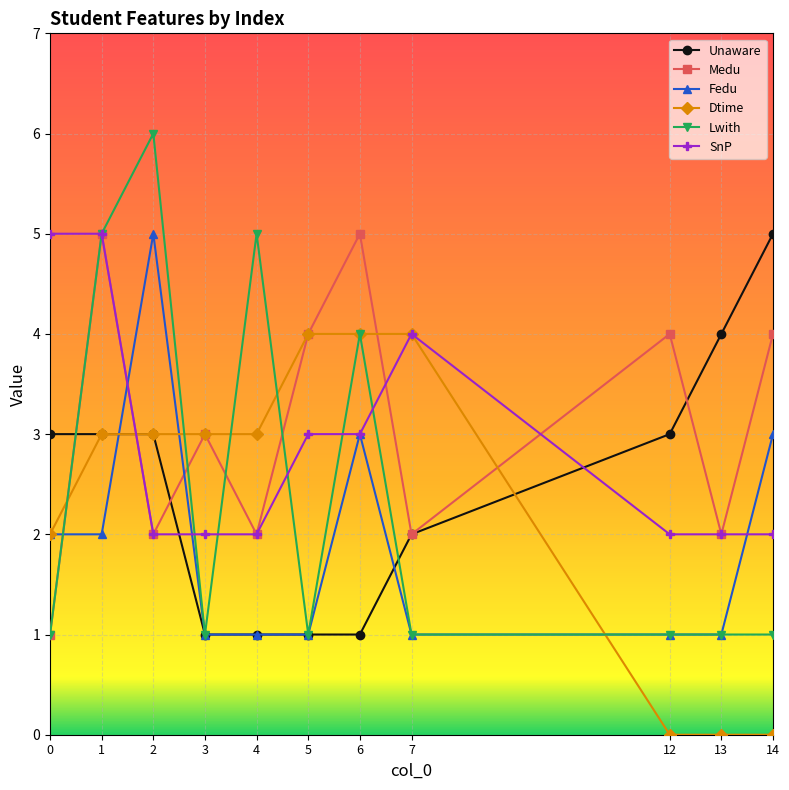

Reading left to right, list all the values displayed in this chart.

Unaware: 0=3	1=3	2=3	3=1	4=1	5=1	6=1	7=2	12=3	13=4	14=5
Medu: 0=1	1=5	2=2	3=3	4=2	5=4	6=5	7=2	12=4	13=2	14=4
Fedu: 0=2	1=2	2=5	3=1	4=1	5=1	6=3	7=1	12=1	13=1	14=3
Dtime: 0=2	1=3	2=3	3=3	4=3	5=4	6=4	7=4	12=0	13=0	14=0
Lwith: 0=1	1=5	2=6	3=1	4=5	5=1	6=4	7=1	12=1	13=1	14=1
SnP: 0=5	1=5	2=2	3=2	4=2	5=3	6=3	7=4	12=2	13=2	14=2